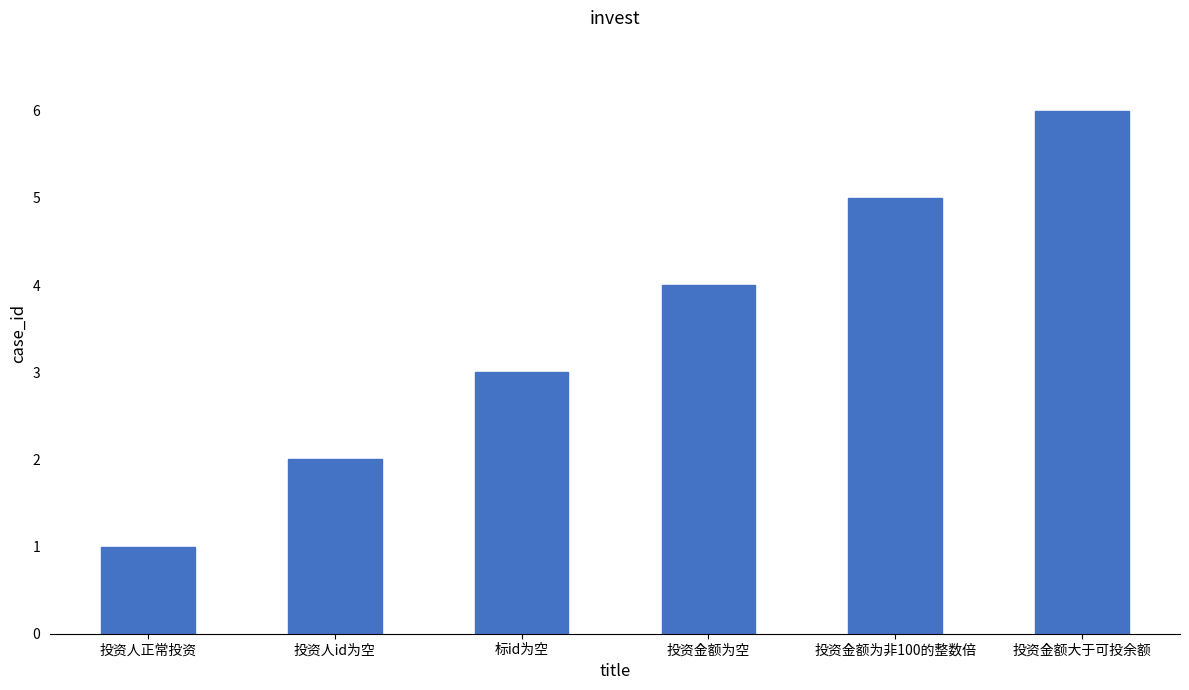

What is the approximate value at 投资金额大于可投余额?

6